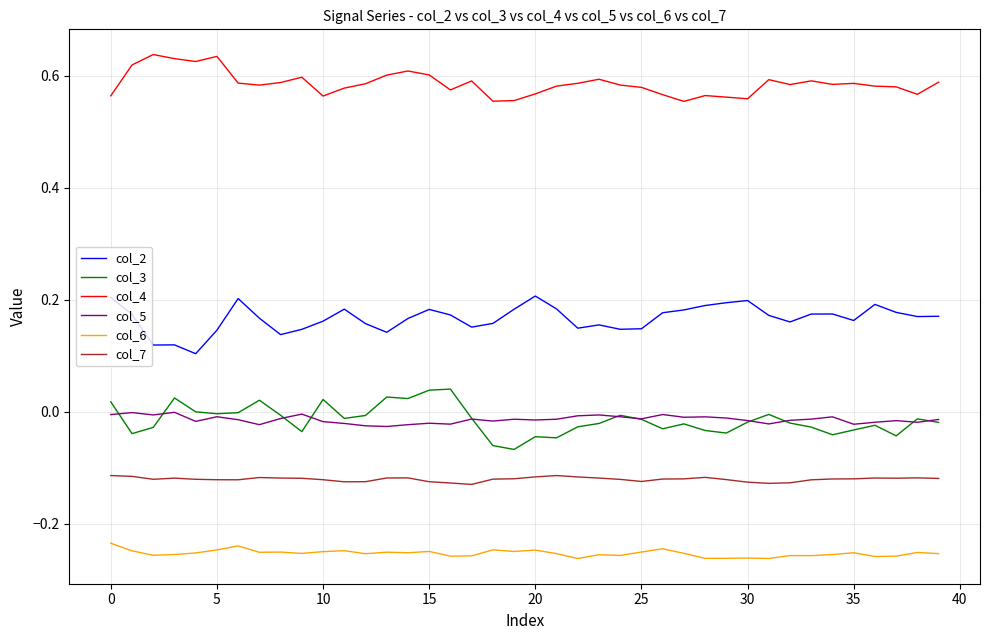

Is this an area chart (filled region under the line)?

No